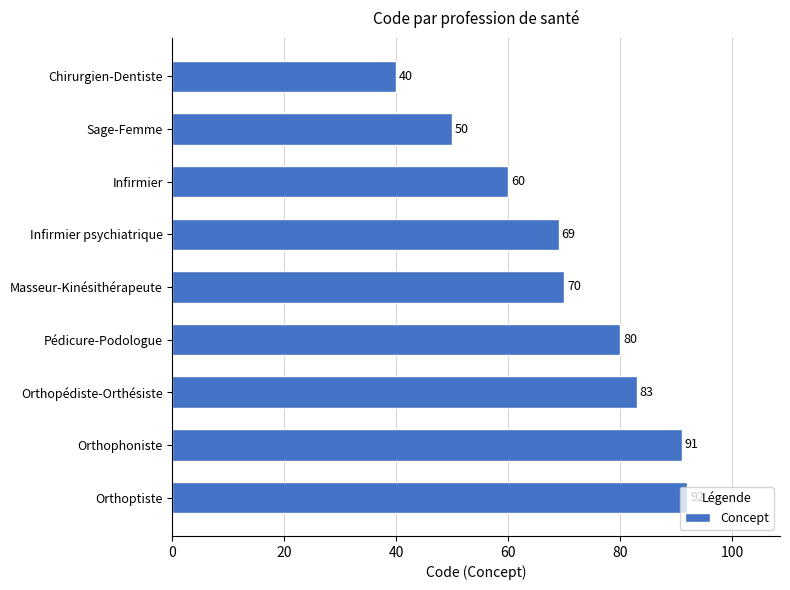

Approximately how many times larger is the value at Sage-Femme compared to Orthopédiste-Orthésiste?

0.6